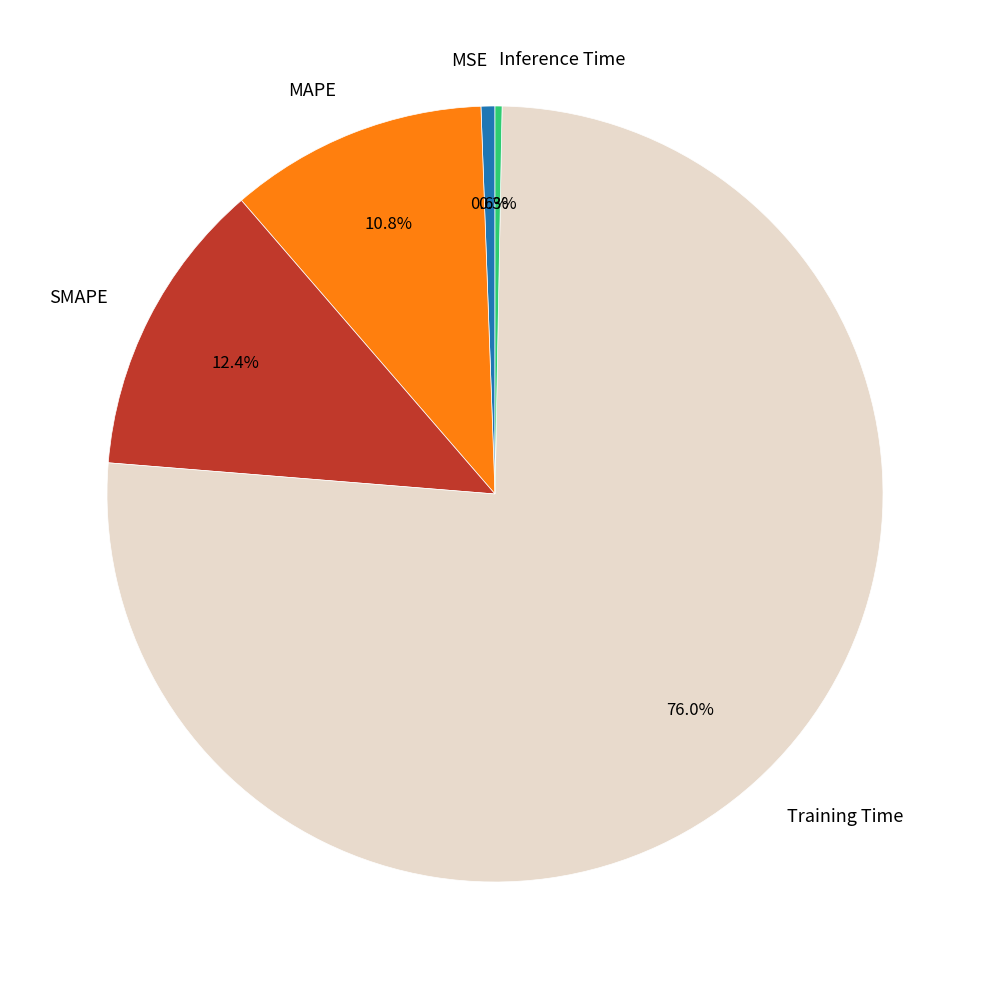

How many segments does this pie chart have?

5